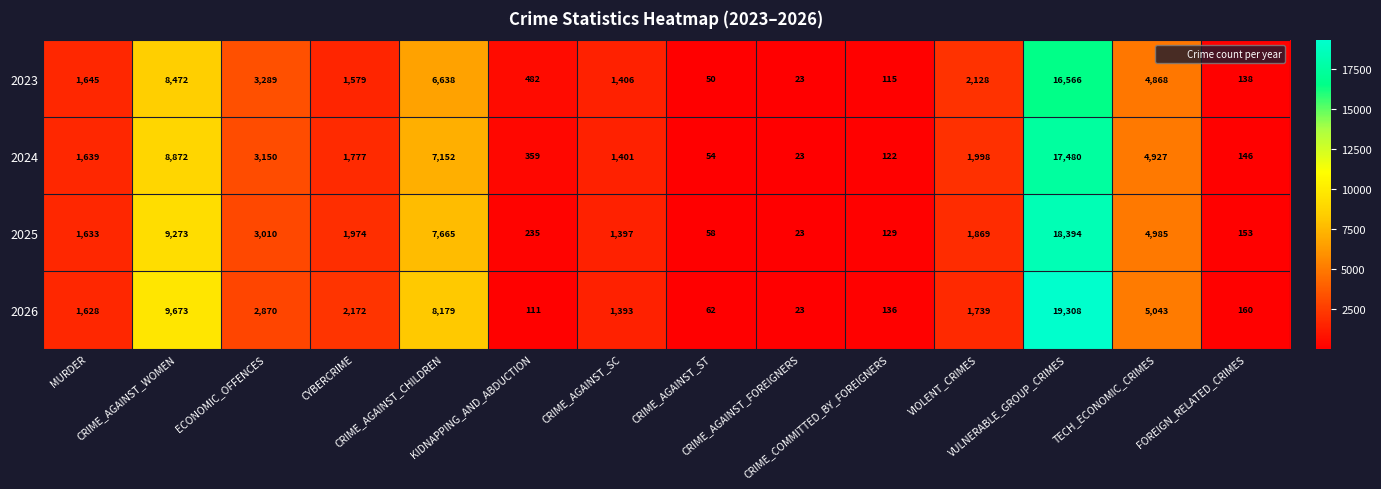

At how many categories does at least one series exceed 18675?

1